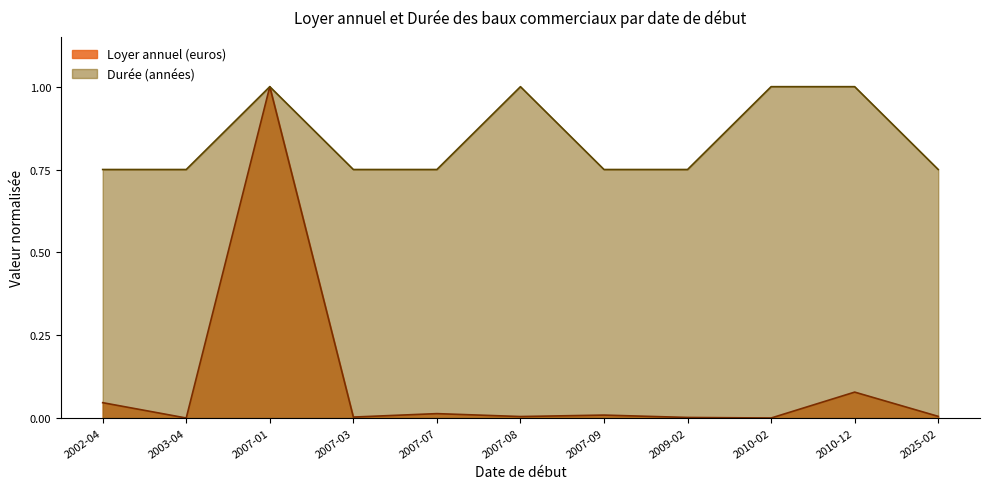

At which category is the sum across all series the highest?

2007-01